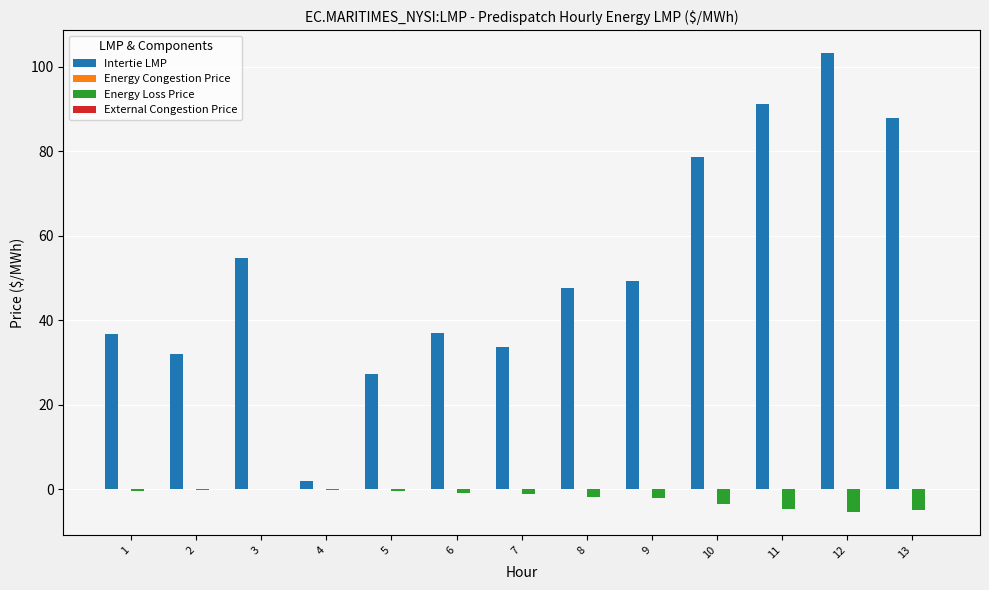

What is the total value across all series at 5?

26.9